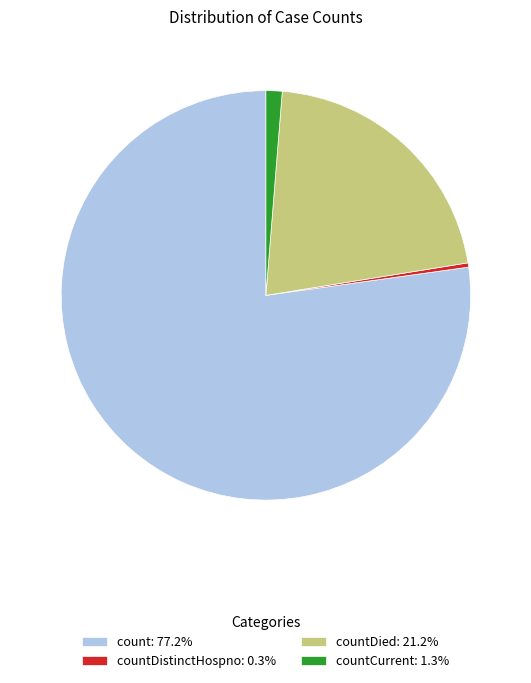

Do countDistinctHospno: 0.3% and count: 77.2% together represent more than half of the pie?

Yes